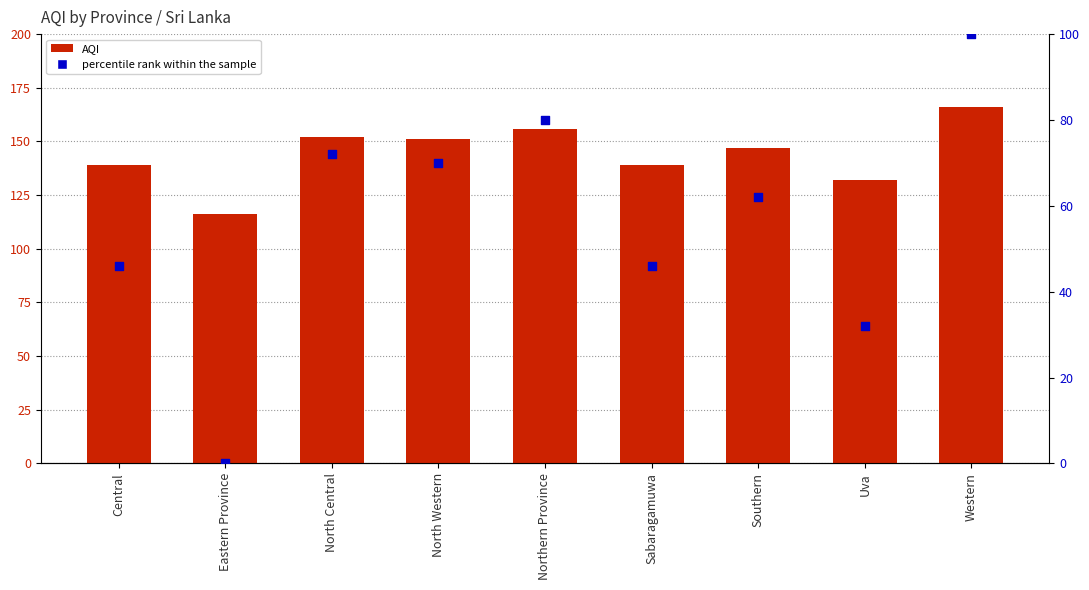

Which series has the largest total across all categories?

AQI